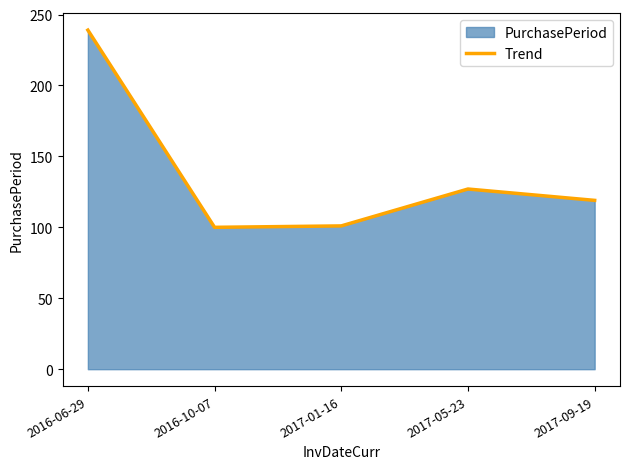

What is the label of the 4th point from the right?

2016-10-07